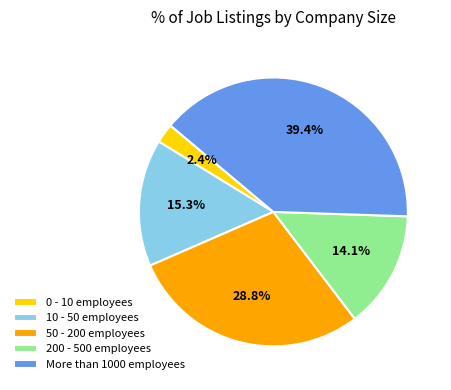

To the nearest percent, what is the average slice percentage?

20%